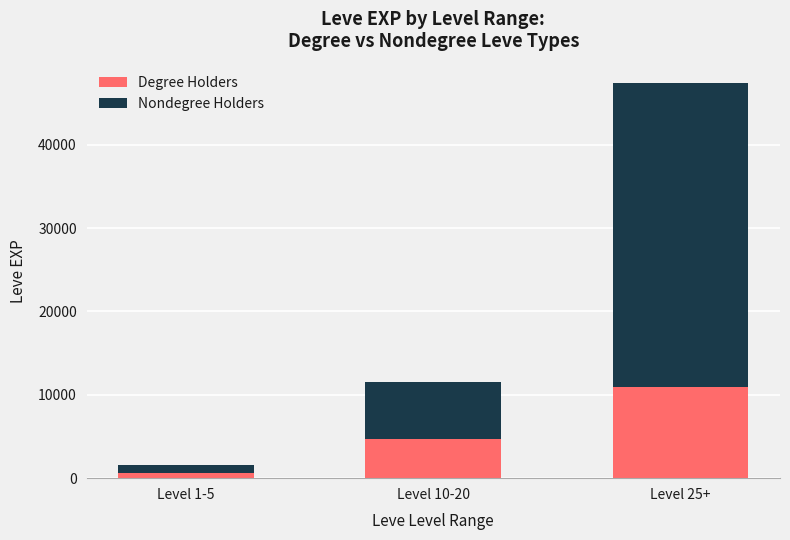

At which category is the sum across all series the highest?

Level 25+